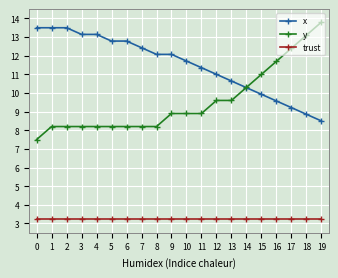

True or false: trust and y intersect in this chart.

False